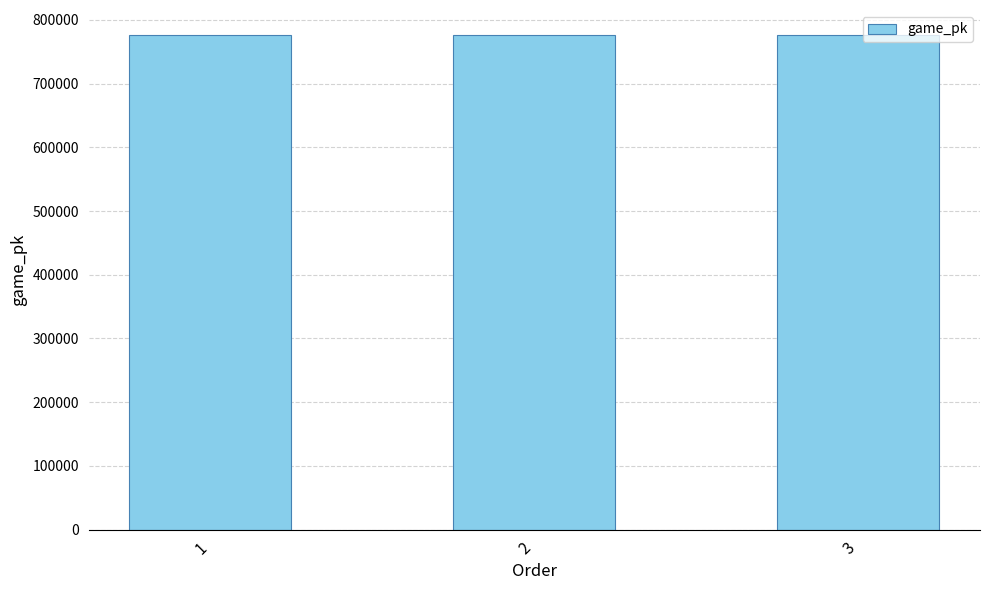

What is the average value?

776532